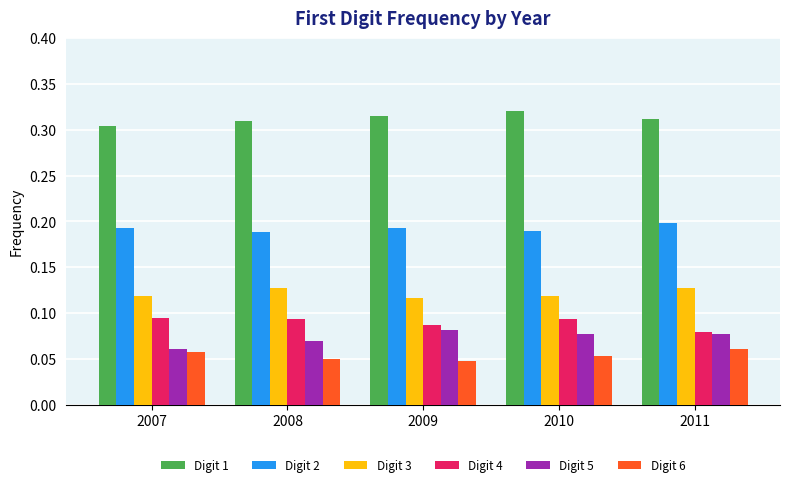

How many Digit 2 values are between 0 and 1?

5